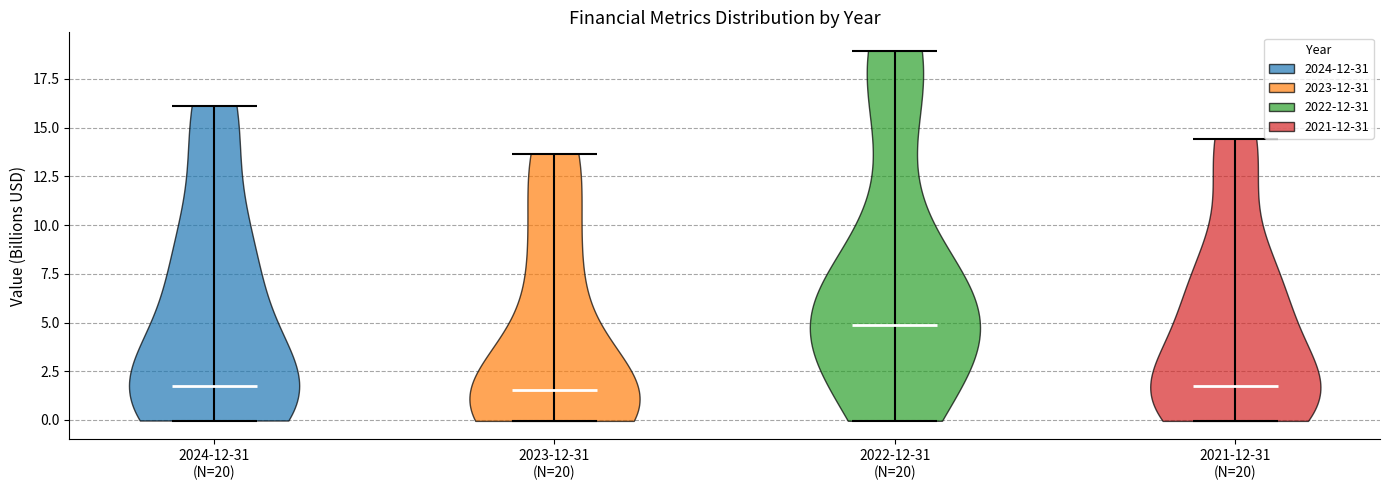

Which violin has the highest median line?

2022-12-31 (N=20)